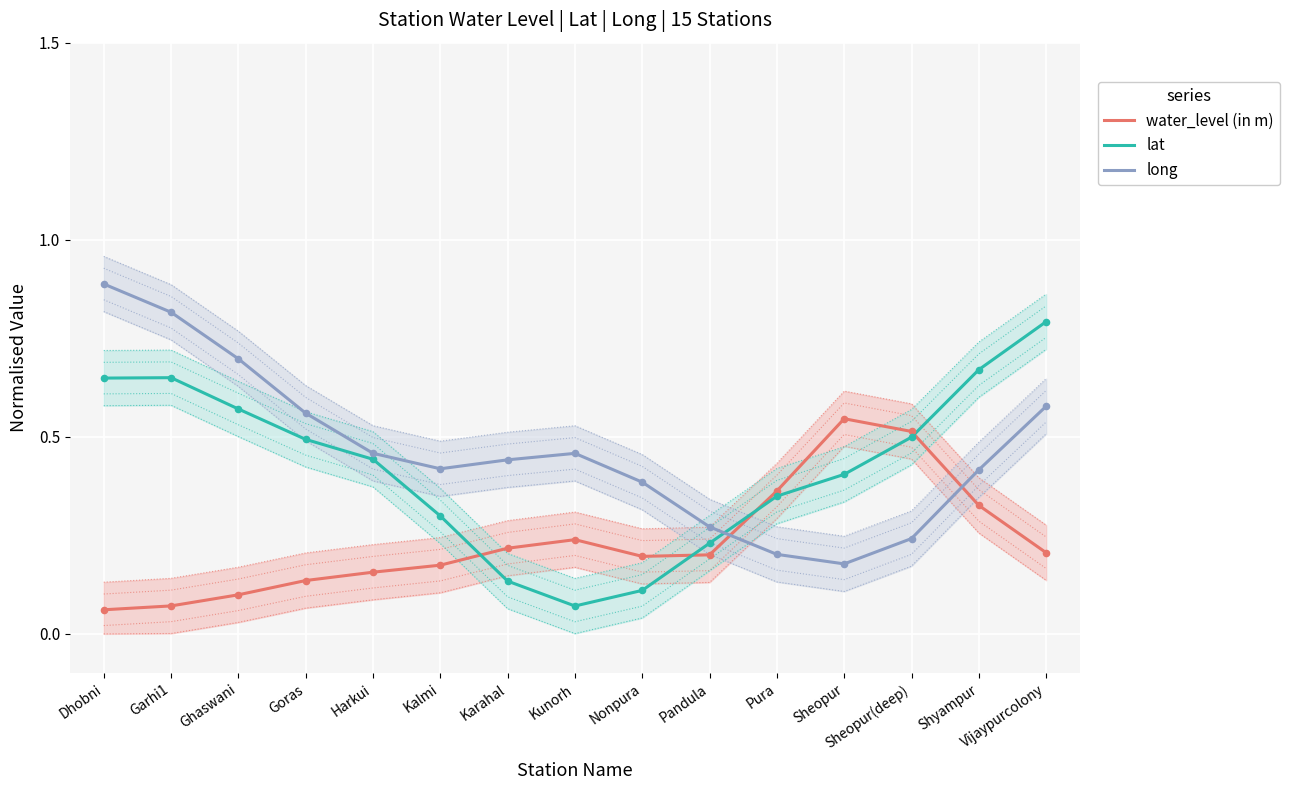

At how many categories does at least one series exceed 0?

15